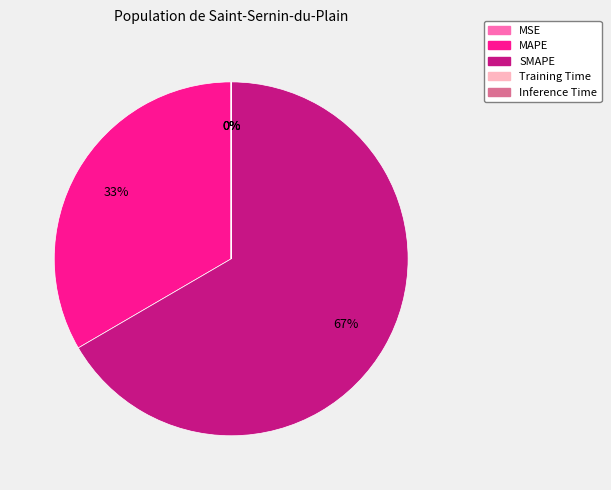

What is the largest slice in the pie chart?

SMAPE